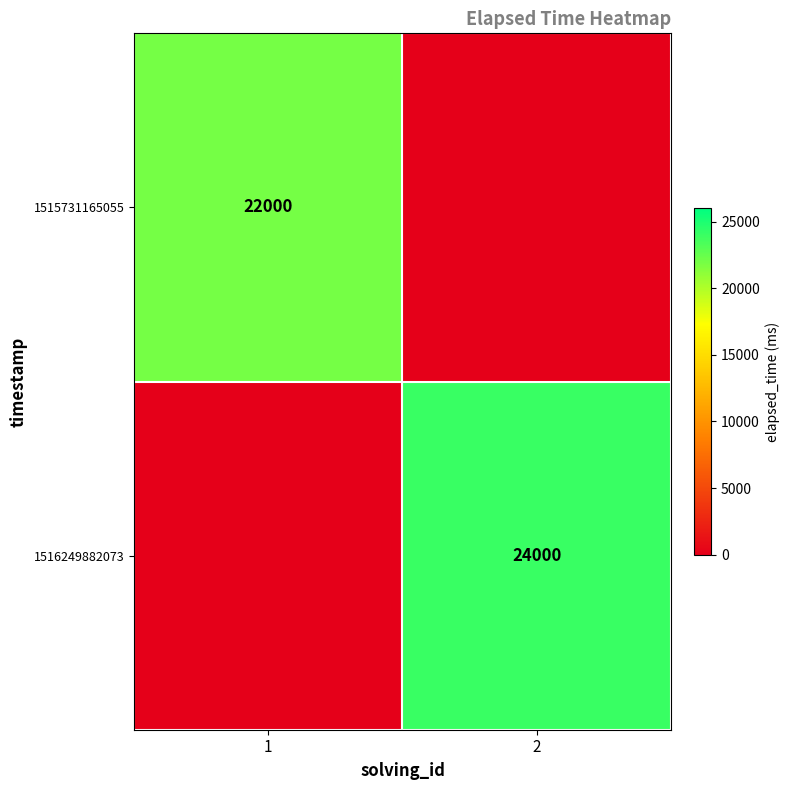

Is the value of 1516249882073 at 2 greater than the value of 1515731165055 at 1?

Yes